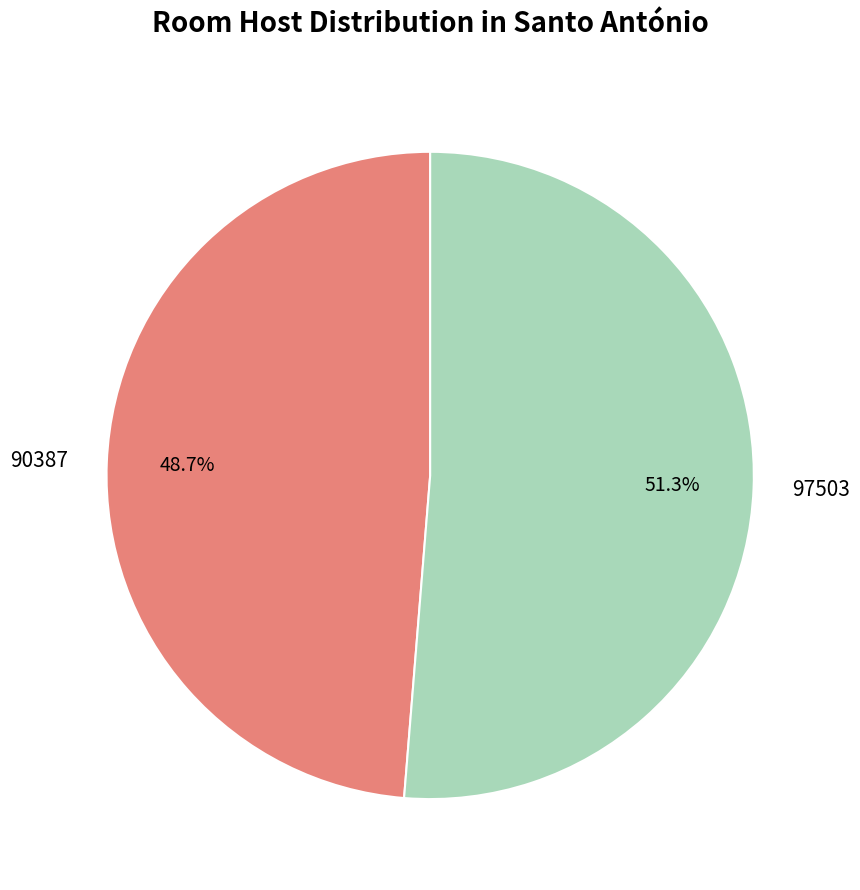

Which has a higher value, 97503 or 90387?

97503